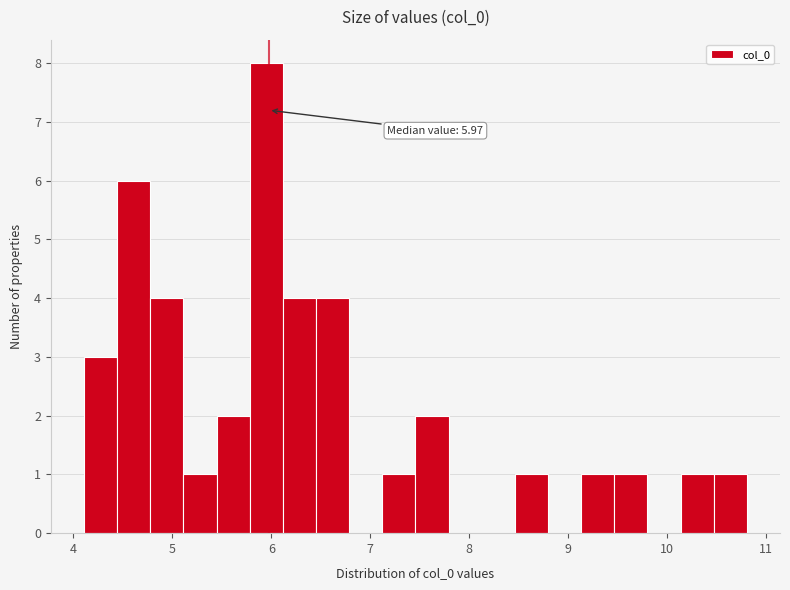

Read against the x-axis, roughly where is the centre of the tallest bar?

5.9